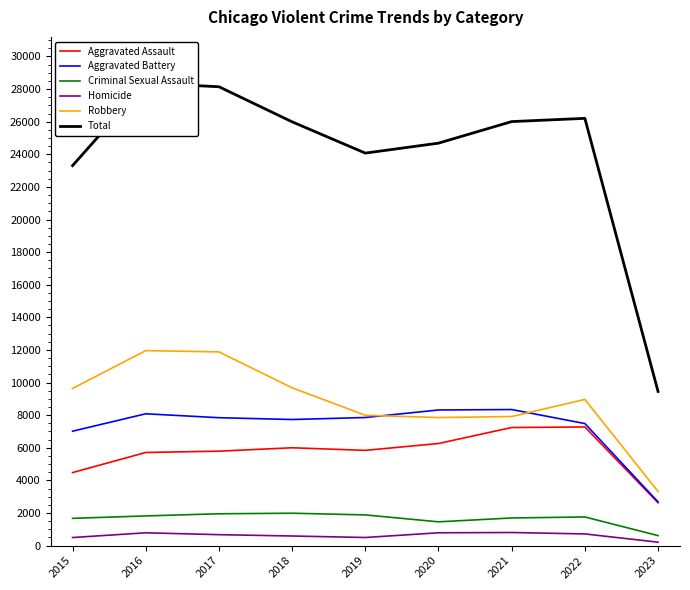

How many lines are shown in the chart?

6